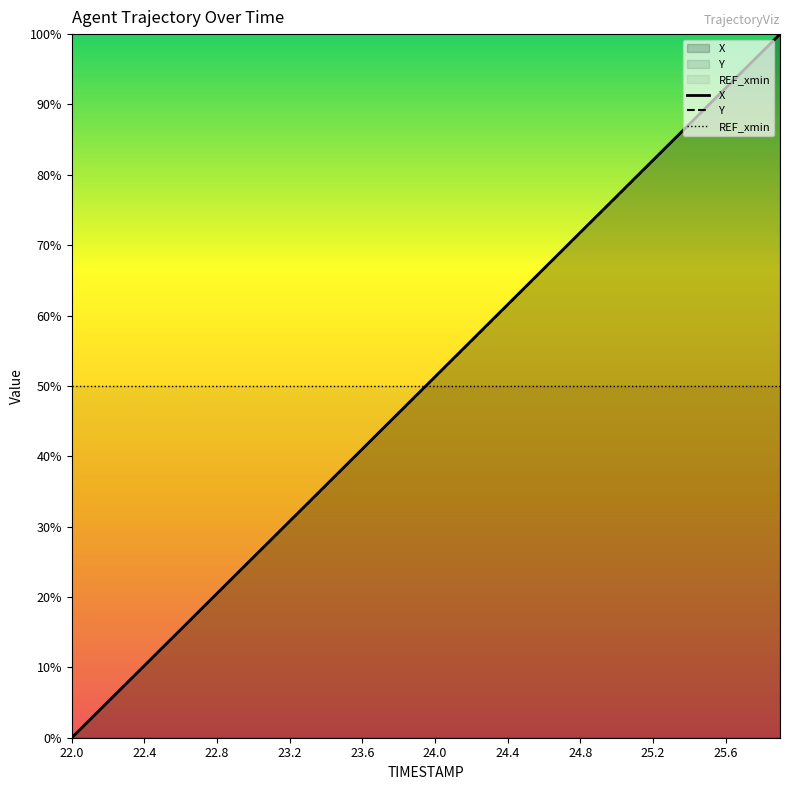

True or false: Y has more than 2 interior local peaks.

False